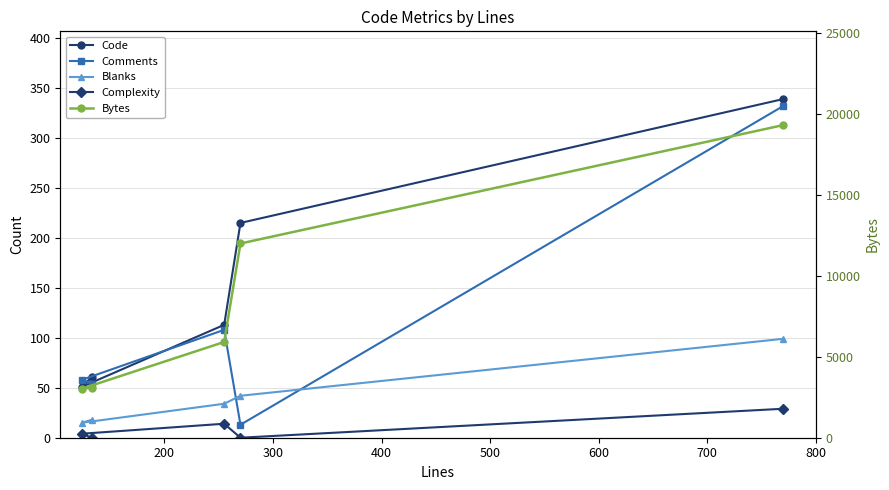

What is the sum of the Comments values at 500 and 300?

440